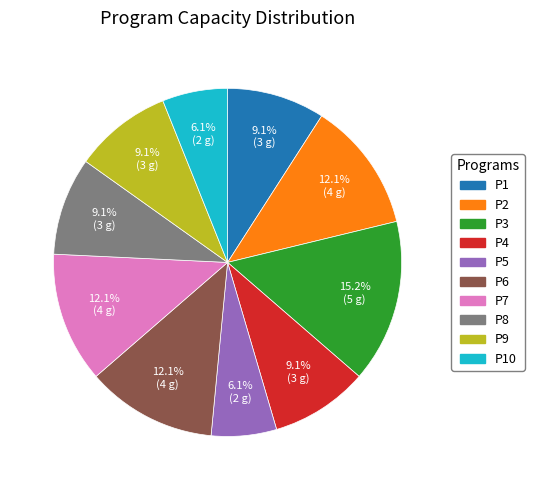

Does any single category account for the majority?

No